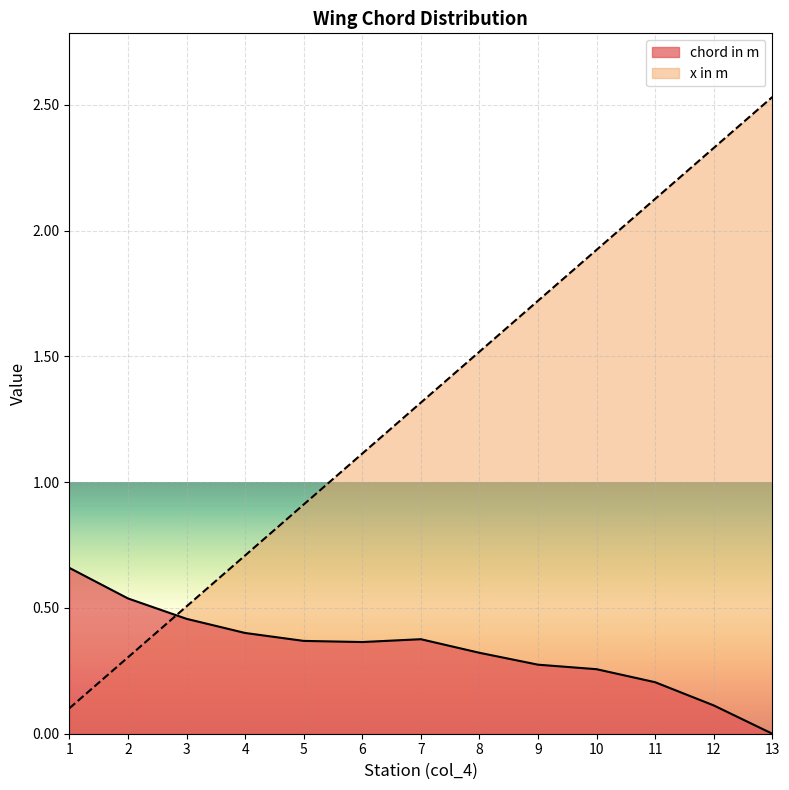

Is it true that chord in m equals 0.0 at 13?

True